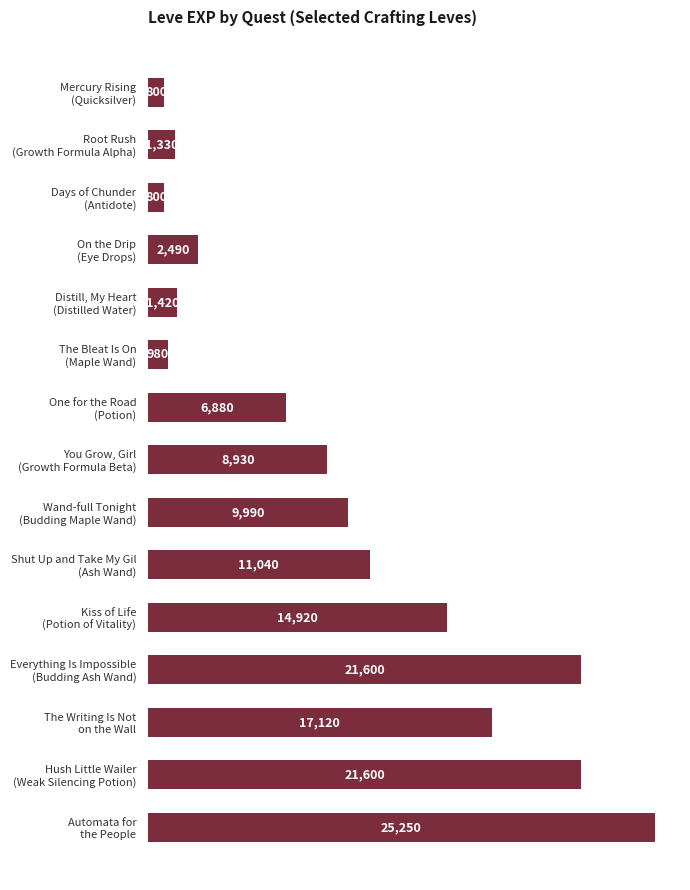

Reading bottom to top, extract all data points from this chart.

25250	21600	17120	21600	14920	11040	9990	8930	6880	980	1420	2490	800	1330	800